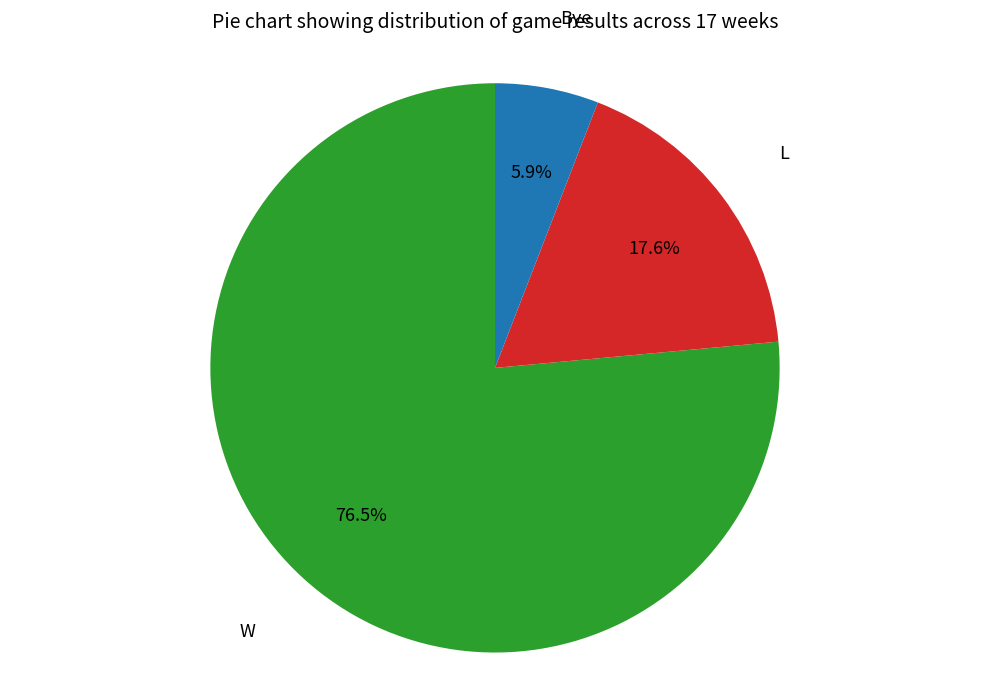

What is the largest slice in the pie chart?

W